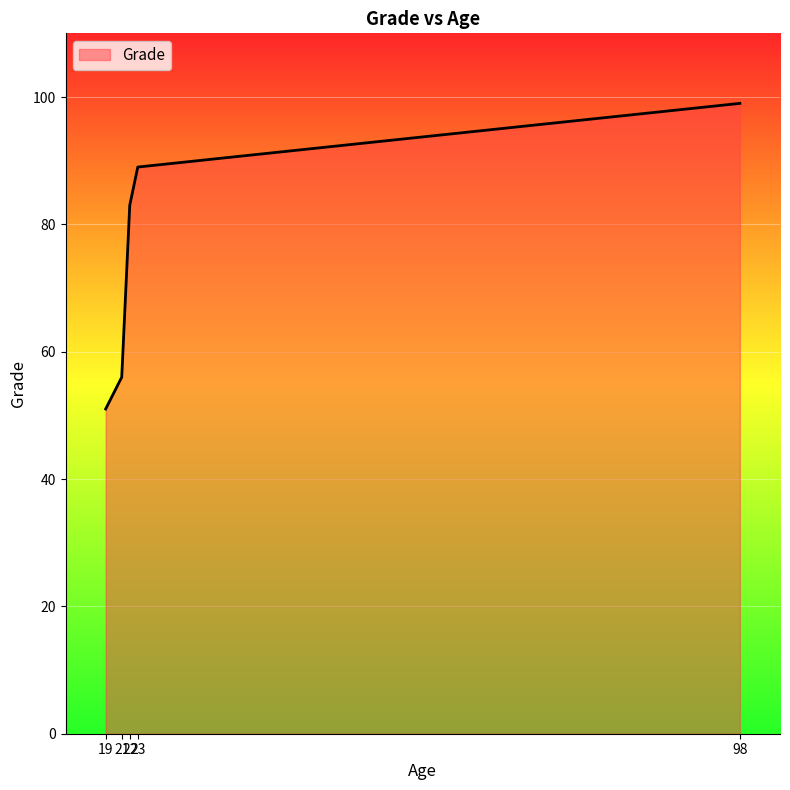

The chart shows a value of 51 at 19. True or false?

True